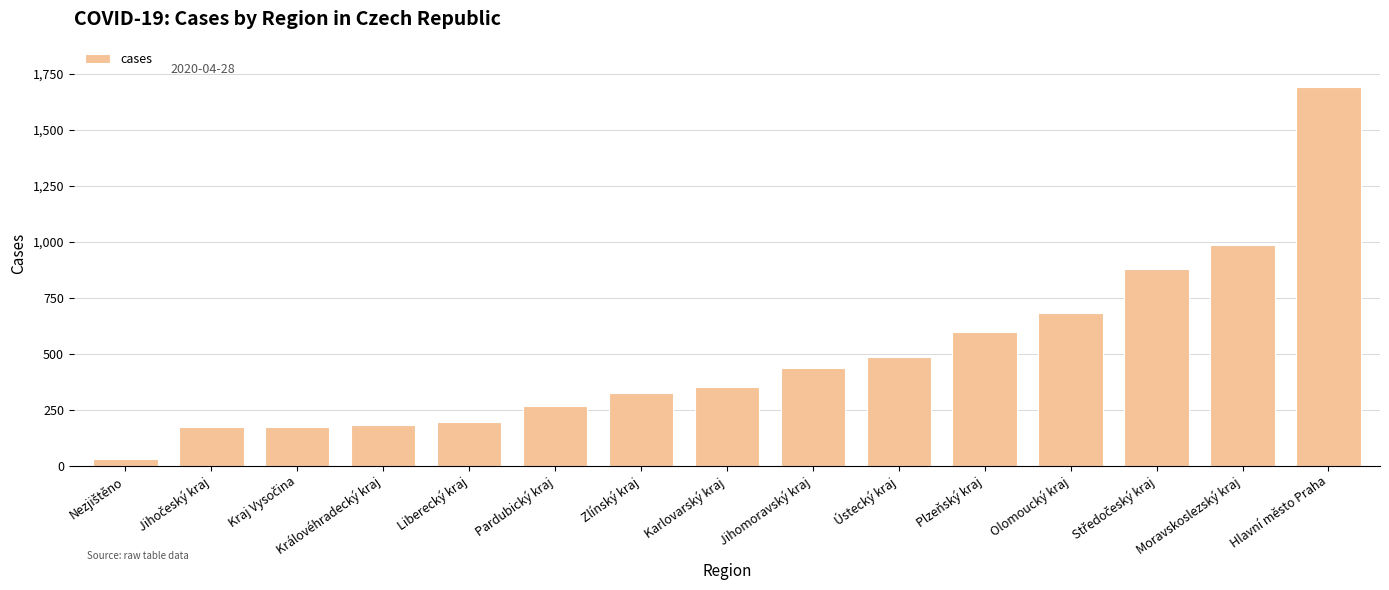

What is the greatest value displayed?

1692